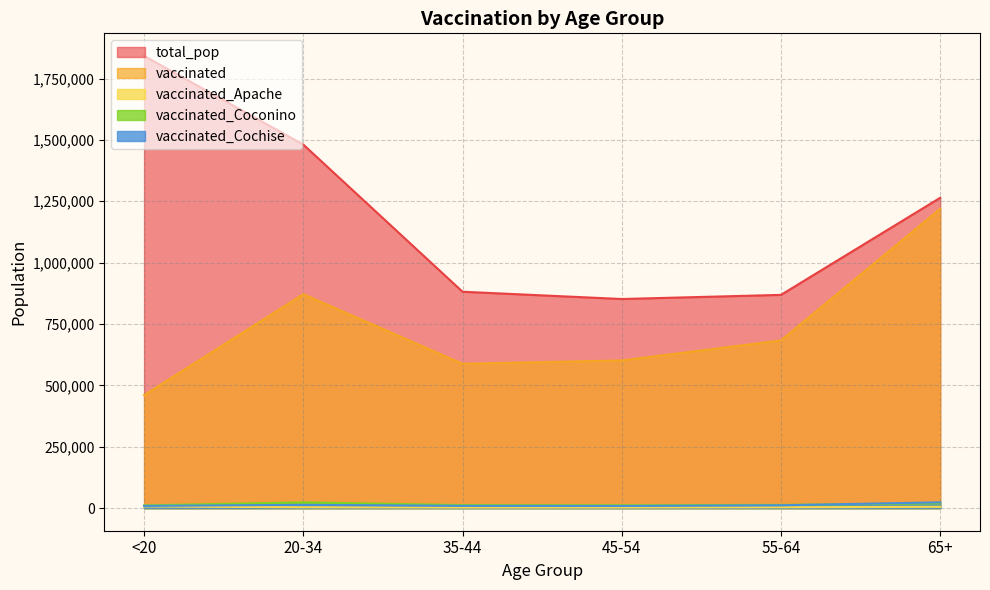

Read the vaccinated_Coconino value at 20-34, to the nearest 100.

23400